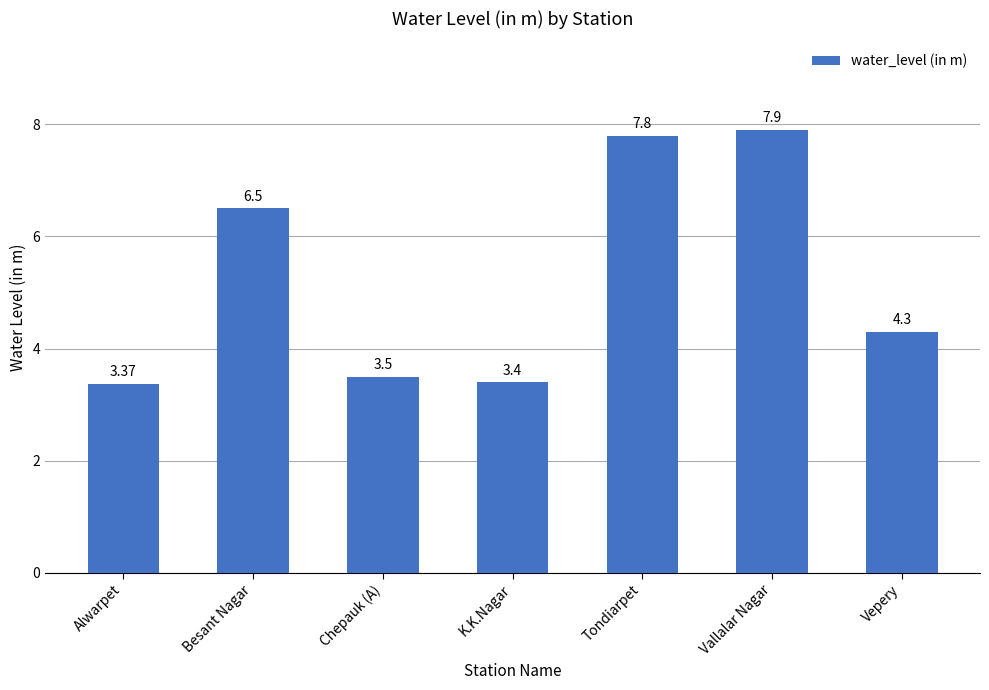

What is the difference between the maximum and minimum values?

4.5